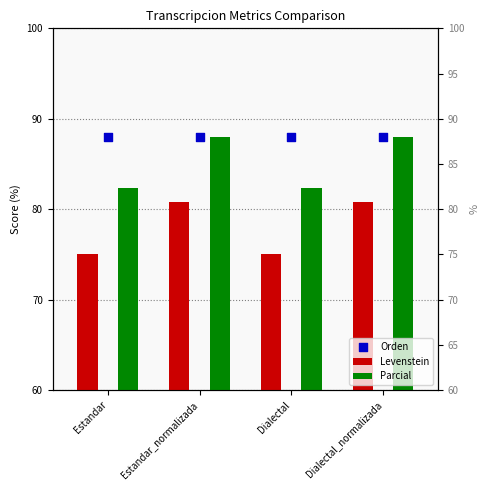

Is the value of Parcial at Estandar_normalizada greater than the value of Levenstein at Estandar_normalizada?

Yes